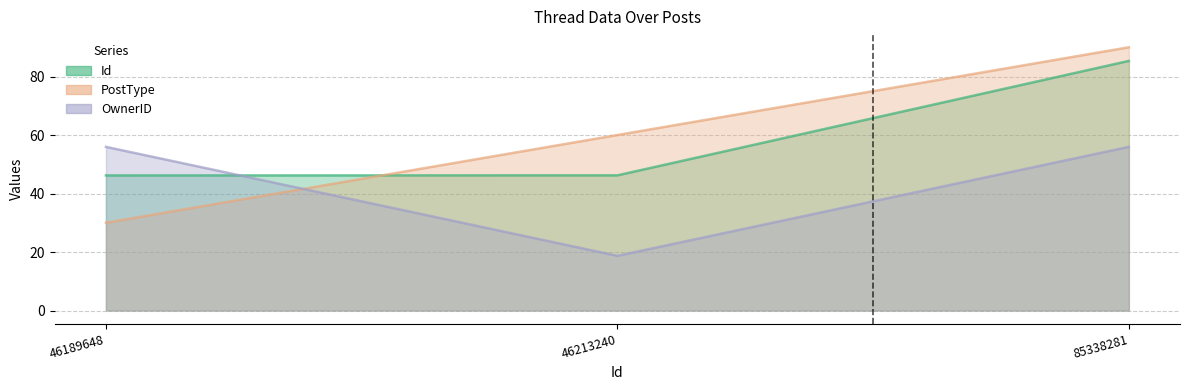

Which series has the largest range (max minus min)?

PostType